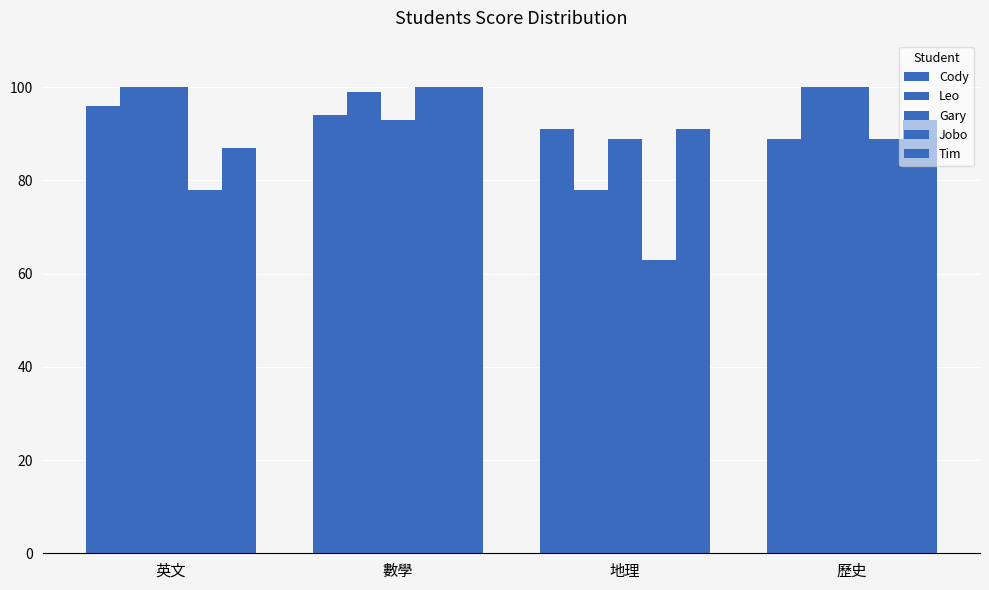

How many groups of bars are there?

4